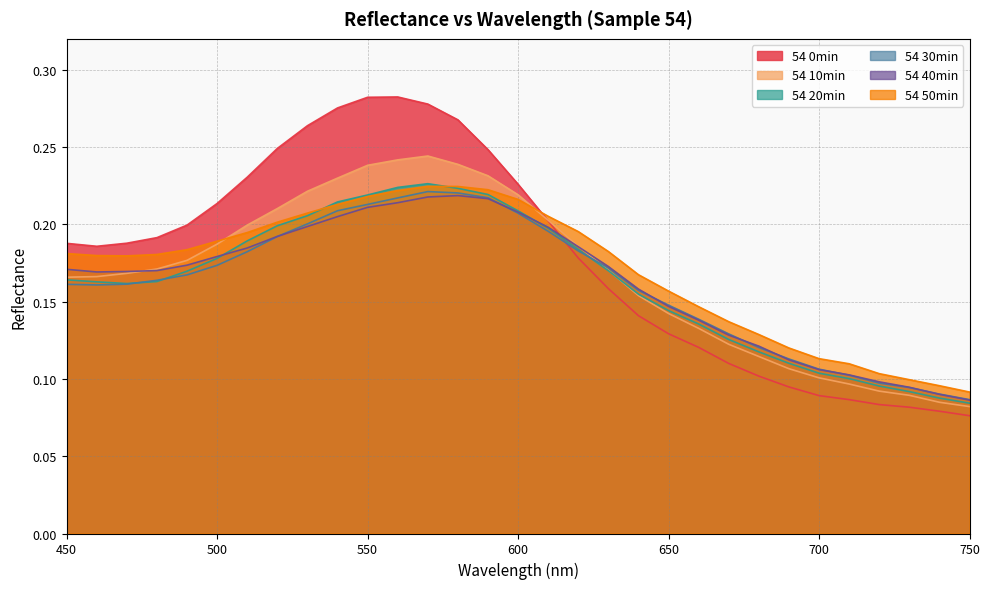

Reading right to left, extract all data points from this chart.

54 0min: 750=0.1	740=0.1	730=0.1	720=0.1	710=0.1	700=0.1	690=0.1	680=0.1	670=0.1	660=0.1	650=0.1	640=0.1	630=0.2	620=0.2	610=0.2	600=0.2	590=0.2	580=0.3	570=0.3	560=0.3	550=0.3	540=0.3	530=0.3	520=0.2	510=0.2	500=0.2	490=0.2	480=0.2	470=0.2	460=0.2	450=0.2
54 10min: 750=0.1	740=0.1	730=0.1	720=0.1	710=0.1	700=0.1	690=0.1	680=0.1	670=0.1	660=0.1	650=0.1	640=0.2	630=0.2	620=0.2	610=0.2	600=0.2	590=0.2	580=0.2	570=0.2	560=0.2	550=0.2	540=0.2	530=0.2	520=0.2	510=0.2	500=0.2	490=0.2	480=0.2	470=0.2	460=0.2	450=0.2
54 20min: 750=0.1	740=0.1	730=0.1	720=0.1	710=0.1	700=0.1	690=0.1	680=0.1	670=0.1	660=0.1	650=0.1	640=0.2	630=0.2	620=0.2	610=0.2	600=0.2	590=0.2	580=0.2	570=0.2	560=0.2	550=0.2	540=0.2	530=0.2	520=0.2	510=0.2	500=0.2	490=0.2	480=0.2	470=0.2	460=0.2	450=0.2
54 30min: 750=0.1	740=0.1	730=0.1	720=0.1	710=0.1	700=0.1	690=0.1	680=0.1	670=0.1	660=0.1	650=0.1	640=0.2	630=0.2	620=0.2	610=0.2	600=0.2	590=0.2	580=0.2	570=0.2	560=0.2	550=0.2	540=0.2	530=0.2	520=0.2	510=0.2	500=0.2	490=0.2	480=0.2	470=0.2	460=0.2	450=0.2
54 40min: 750=0.1	740=0.1	730=0.1	720=0.1	710=0.1	700=0.1	690=0.1	680=0.1	670=0.1	660=0.1	650=0.1	640=0.2	630=0.2	620=0.2	610=0.2	600=0.2	590=0.2	580=0.2	570=0.2	560=0.2	550=0.2	540=0.2	530=0.2	520=0.2	510=0.2	500=0.2	490=0.2	480=0.2	470=0.2	460=0.2	450=0.2
54 50min: 750=0.1	740=0.1	730=0.1	720=0.1	710=0.1	700=0.1	690=0.1	680=0.1	670=0.1	660=0.1	650=0.2	640=0.2	630=0.2	620=0.2	610=0.2	600=0.2	590=0.2	580=0.2	570=0.2	560=0.2	550=0.2	540=0.2	530=0.2	520=0.2	510=0.2	500=0.2	490=0.2	480=0.2	470=0.2	460=0.2	450=0.2